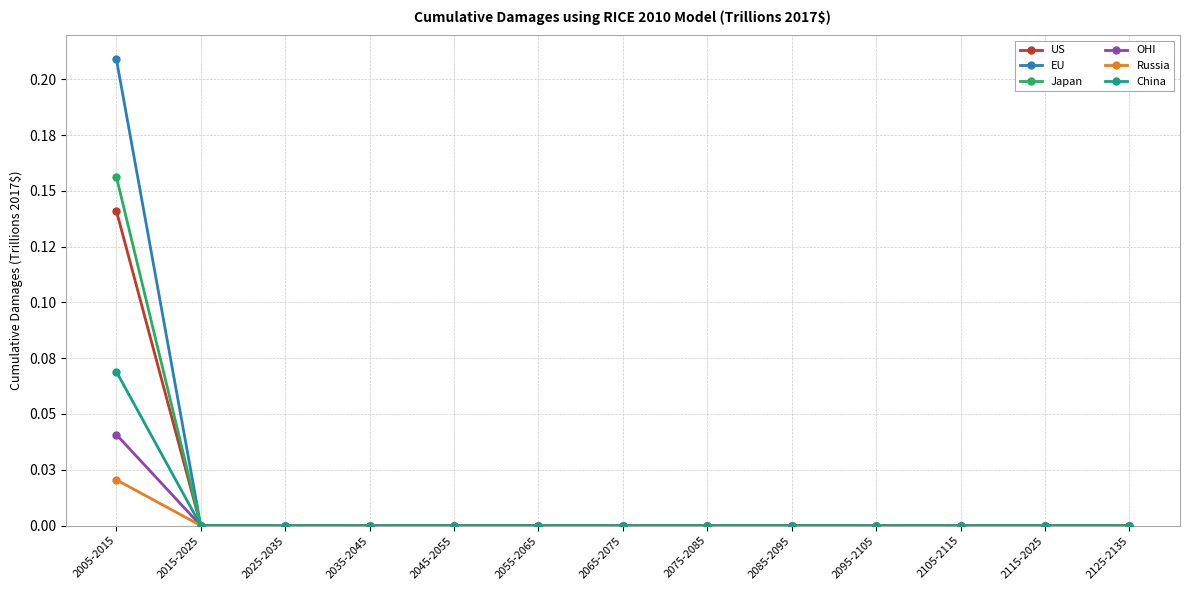

The value of OHI at 2035-2045 is 0.0. True or false?

True